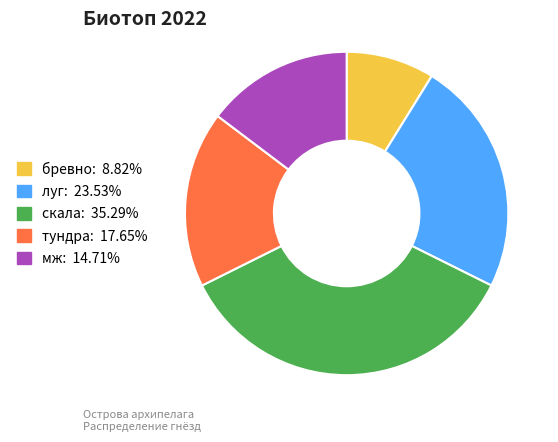

Rank the categories by value from highest to lowest.

скала, луг, тундра, мж, бревно